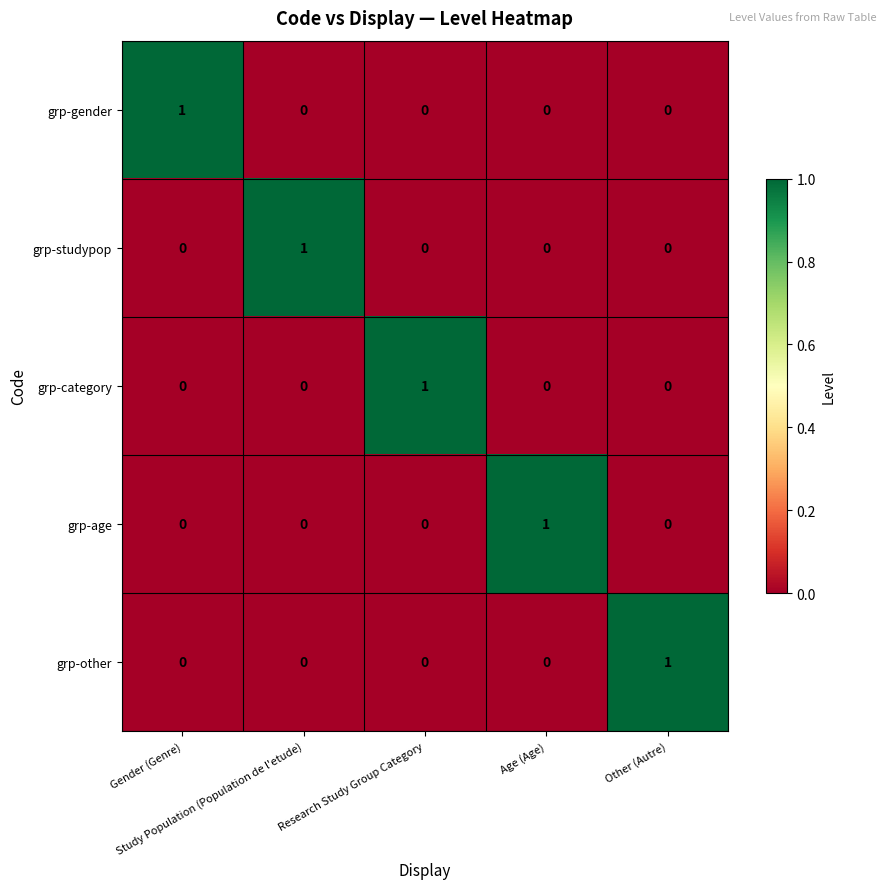

At how many categories does at least one series exceed 0?

5